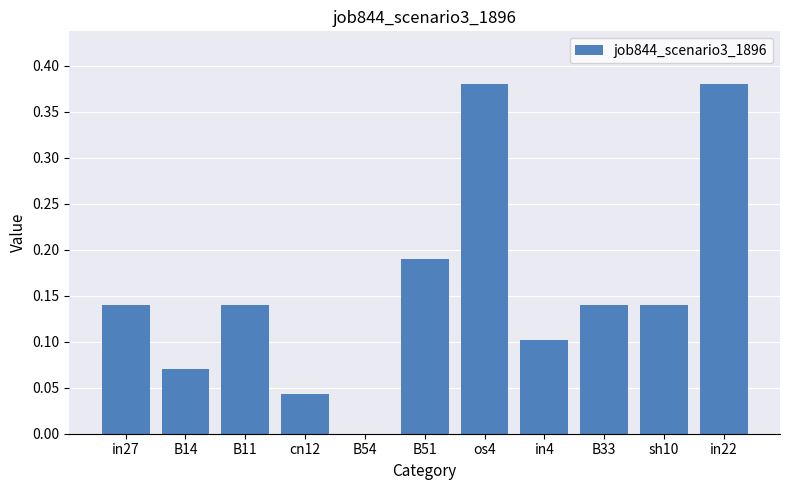

What is the sum of all values?

1.7